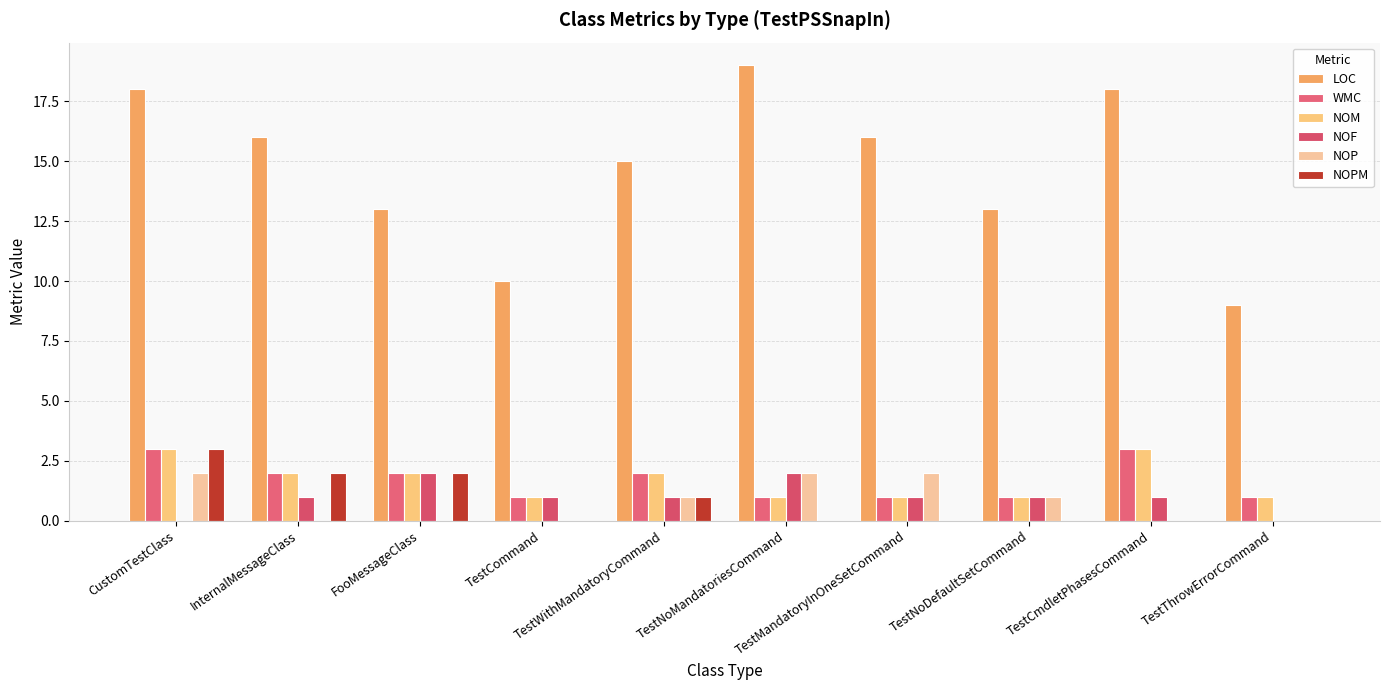

Which series has the largest total across all categories?

LOC